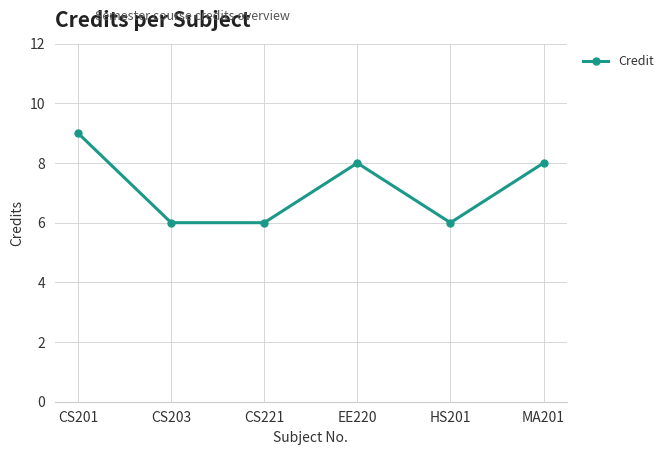

Reading left to right, list all the values displayed in this chart.

9	6	6	8	6	8